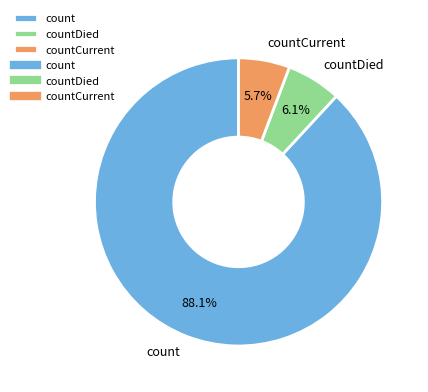

Which has a higher value, count or countCurrent?

count